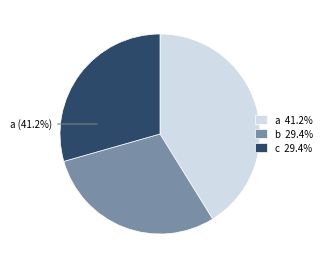

The c slice represents 29% of the pie. True or false?

True